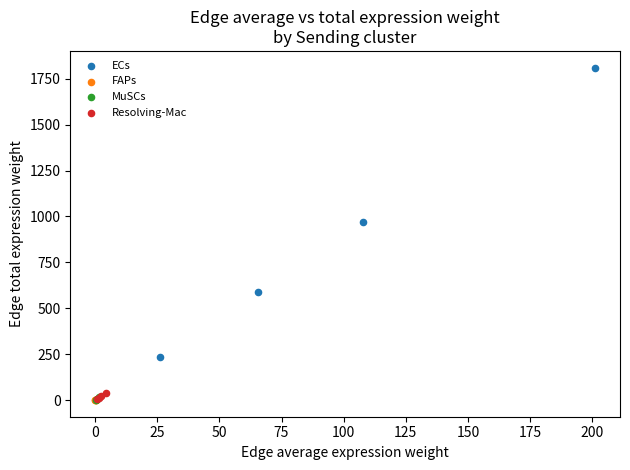

Which series has the largest Y range (max minus min)?

ECs